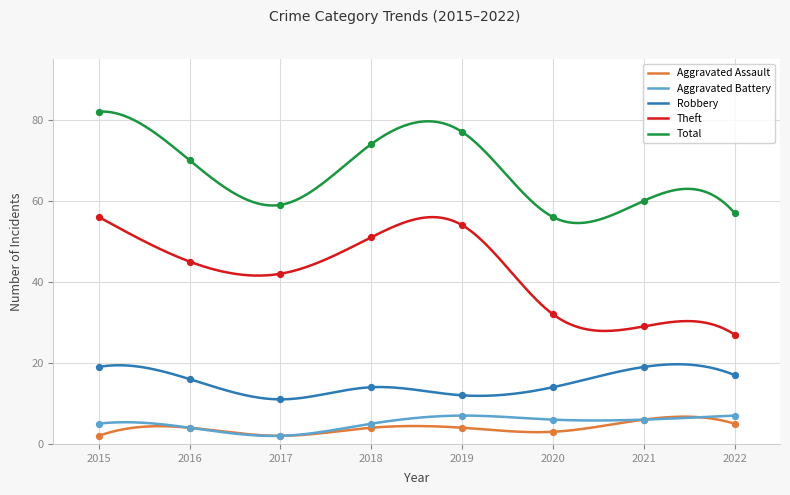

At which category is the sum across all series the highest?

2015